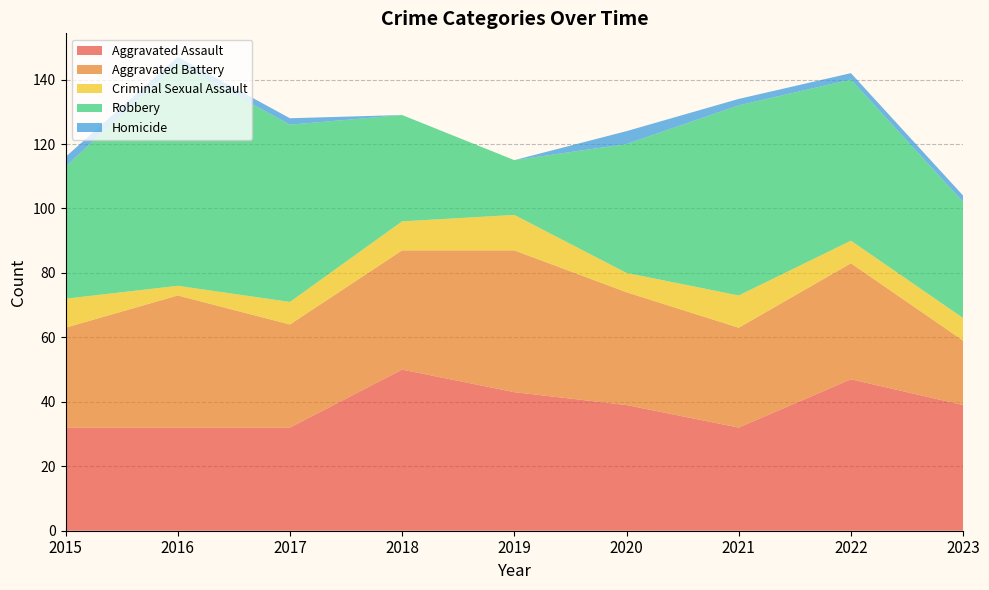

Reading left to right, extract all data points from this chart.

Aggravated Assault: 2015=32	2016=32	2017=32	2018=50	2019=43	2020=39	2021=32	2022=47	2023=39
Aggravated Battery: 2015=31	2016=41	2017=32	2018=37	2019=44	2020=35	2021=31	2022=36	2023=20
Criminal Sexual Assault: 2015=9	2016=3	2017=7	2018=9	2019=11	2020=6	2021=10	2022=7	2023=7
Robbery: 2015=41	2016=69	2017=55	2018=33	2019=17	2020=40	2021=59	2022=50	2023=36
Homicide: 2015=3	2016=2	2017=2	2018=0	2019=0	2020=4	2021=2	2022=2	2023=2